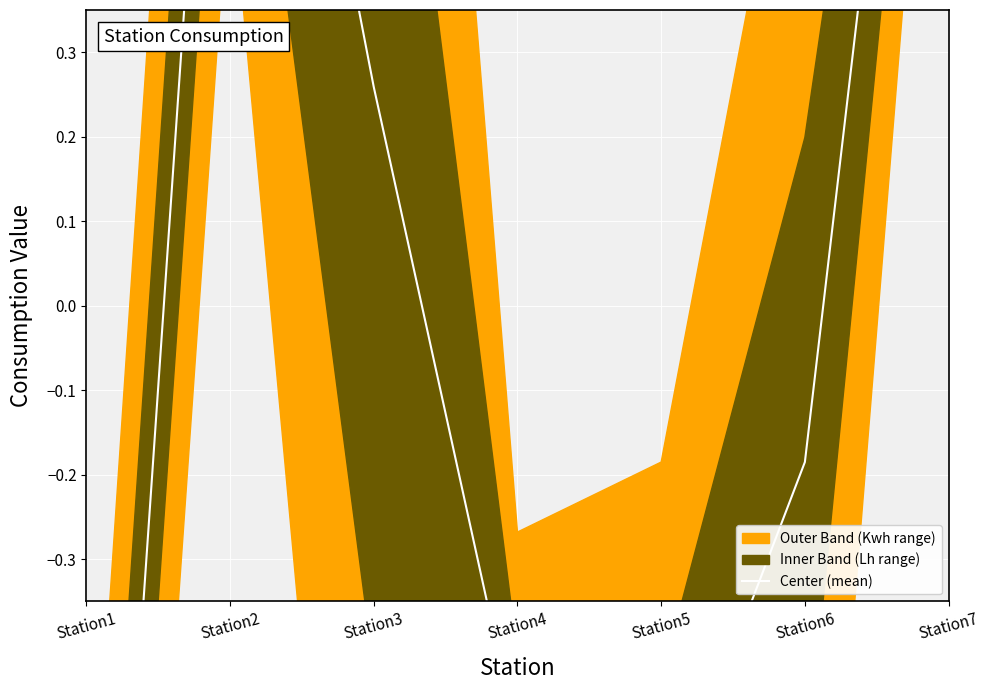

Reading right to left, transcribe all the data shown in this chart.

1.3	-0.2	-0.6	-0.5	0.3	1.1	-1.3